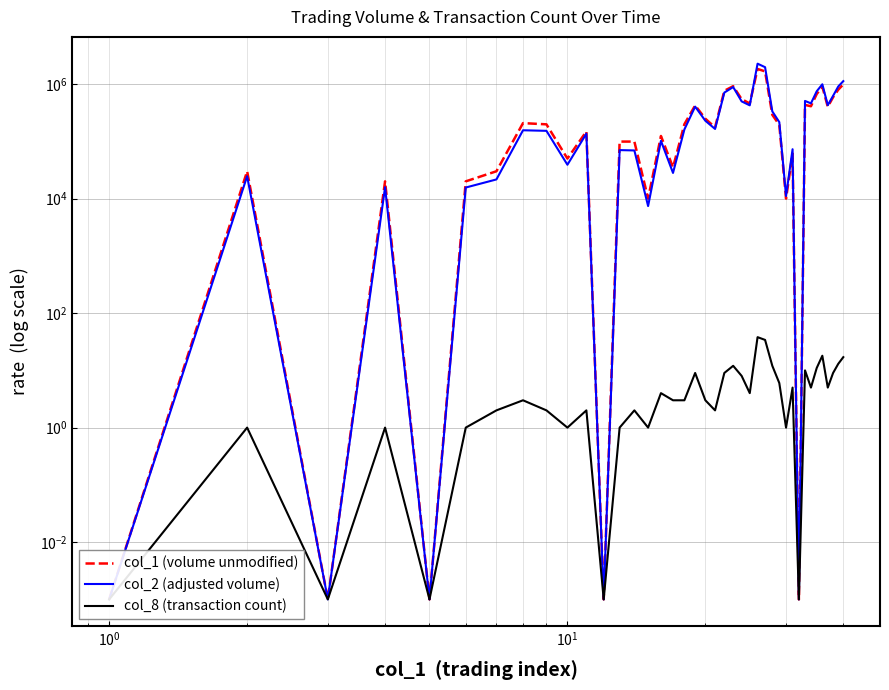

What is the value of the col_2 (adjusted volume) point at the 39th from the left?

907250.0